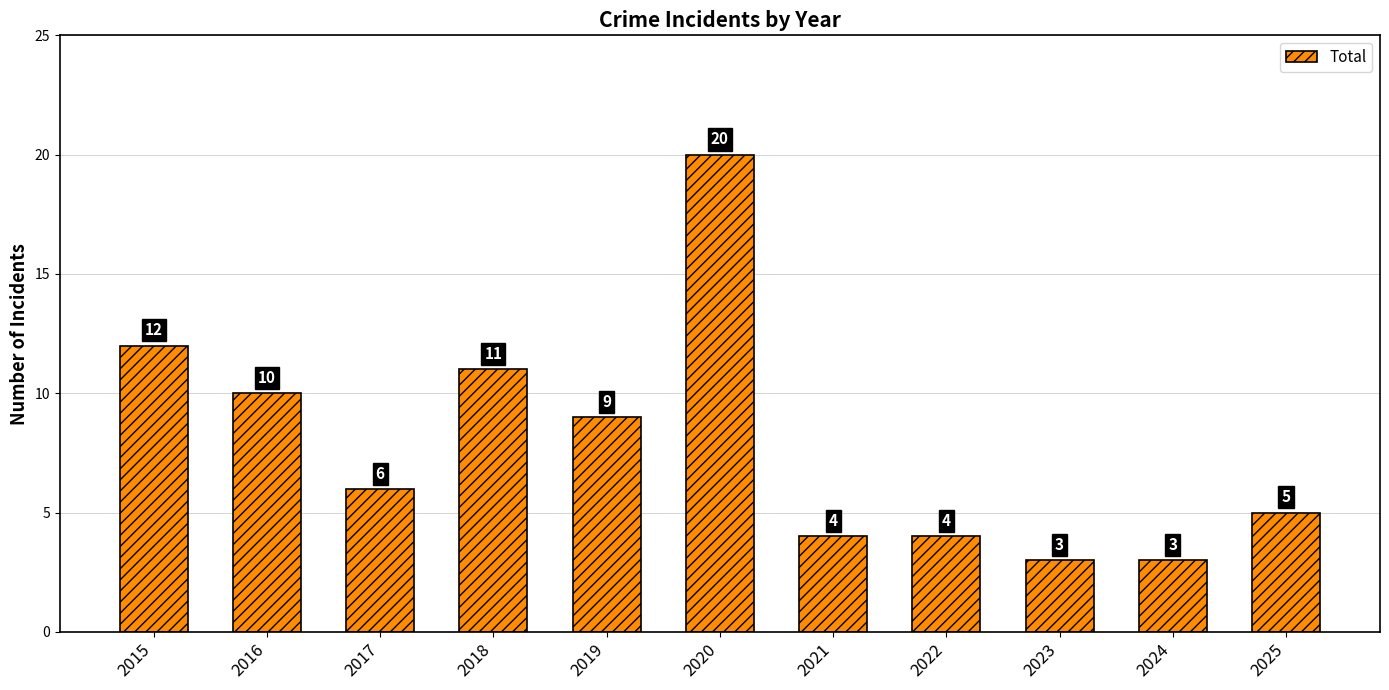

What is the value of the 1st bar from the left?

12